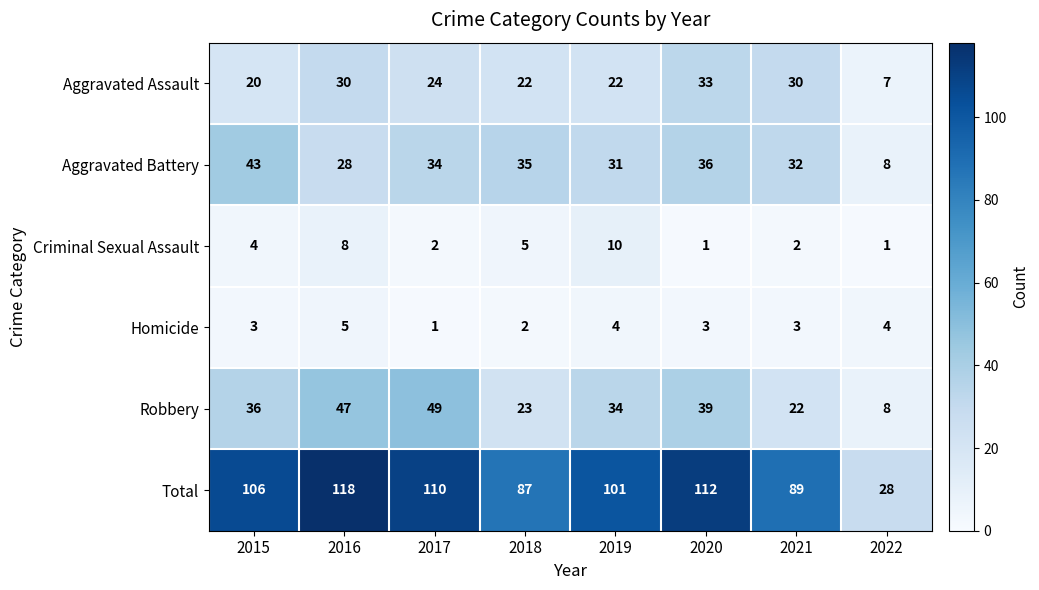

What is the smallest value displayed?

1